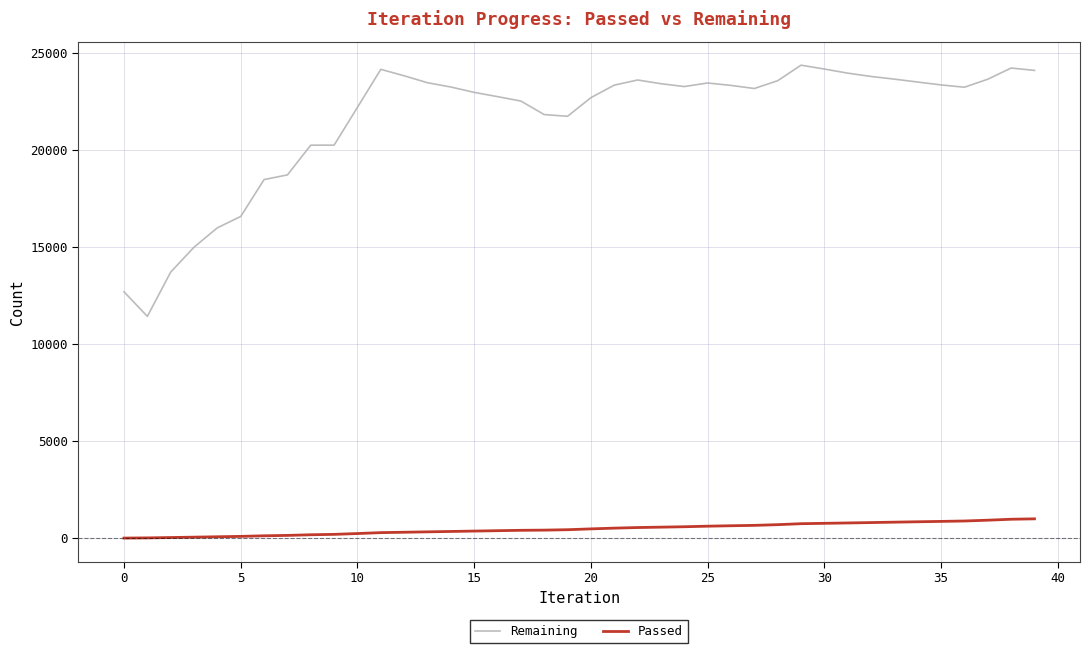

Rank the series by their maximum value, from lowest to highest.

Passed, Remaining